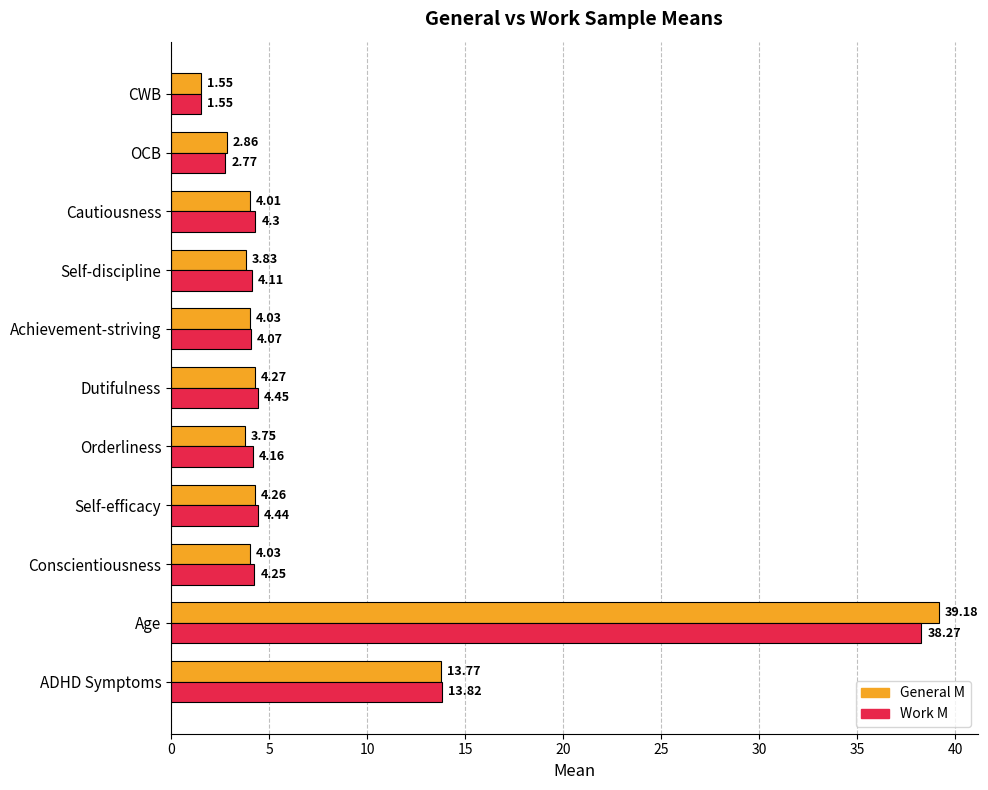

Which series changed the most between Self-discipline and Cautiousness?

Work M